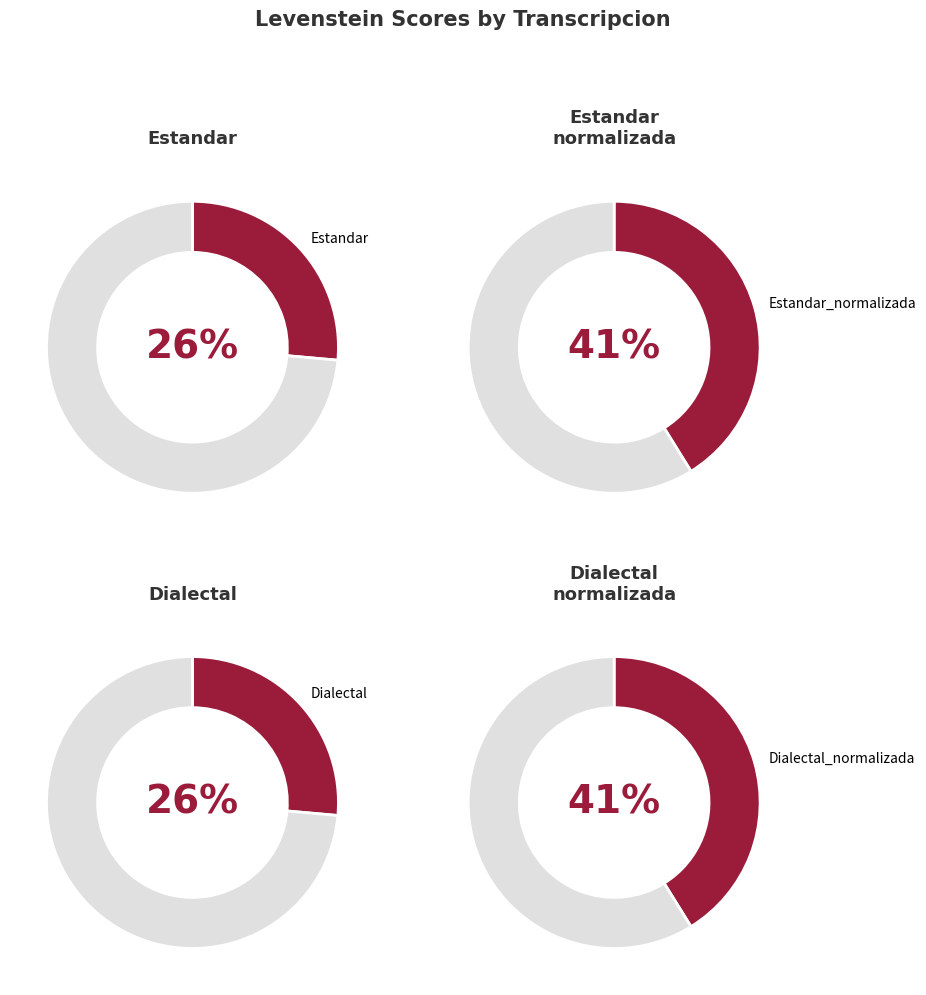

Which has a higher value, Dialectal_normalizada or Estandar_normalizada?

Dialectal_normalizada